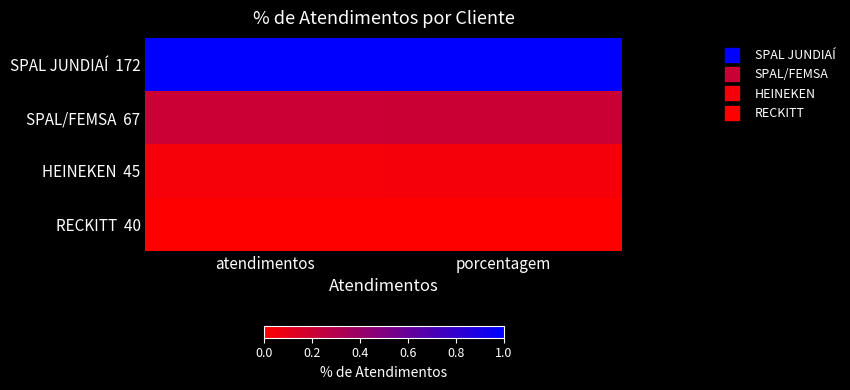

At how many categories does at least one series exceed 0?

2